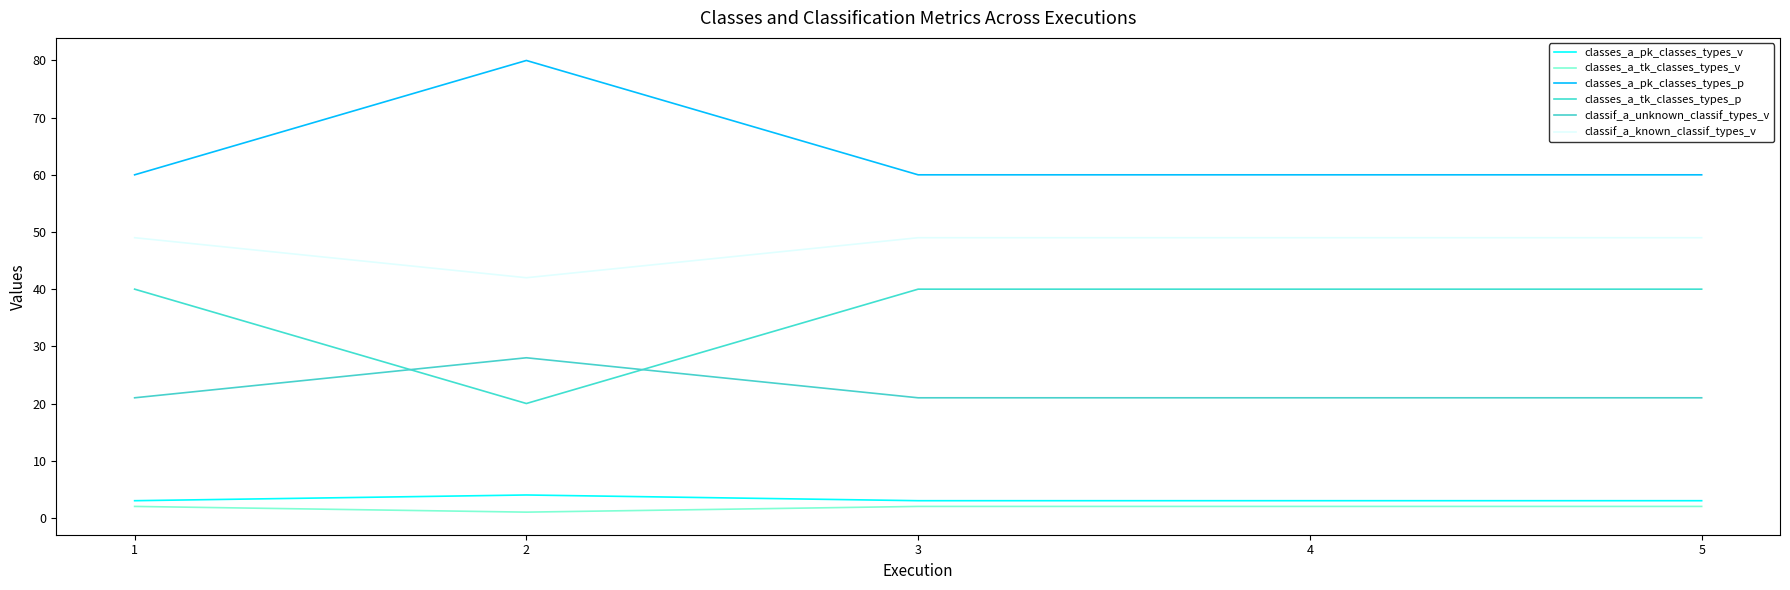

What is the approximate value of classif_a_unknown_classif_types_v at 1?

21